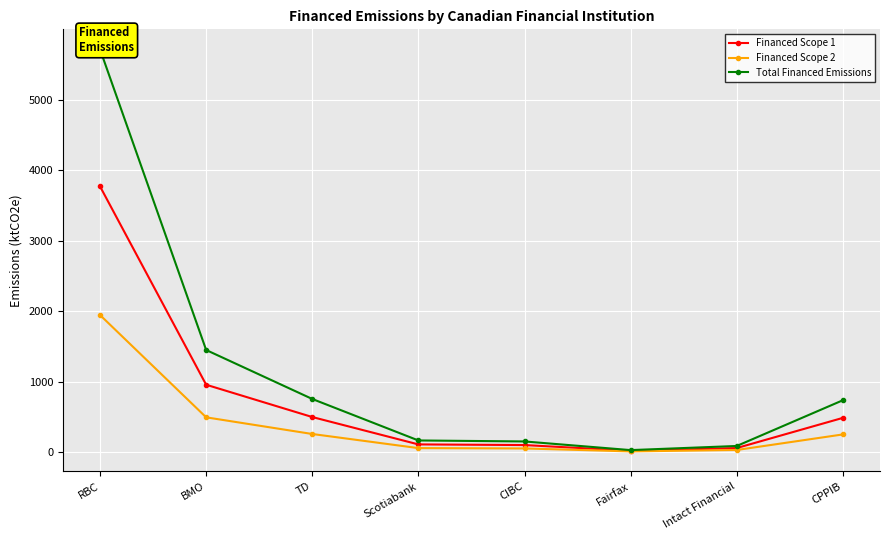

Which series changed the most between RBC and TD?

Total Financed Emissions